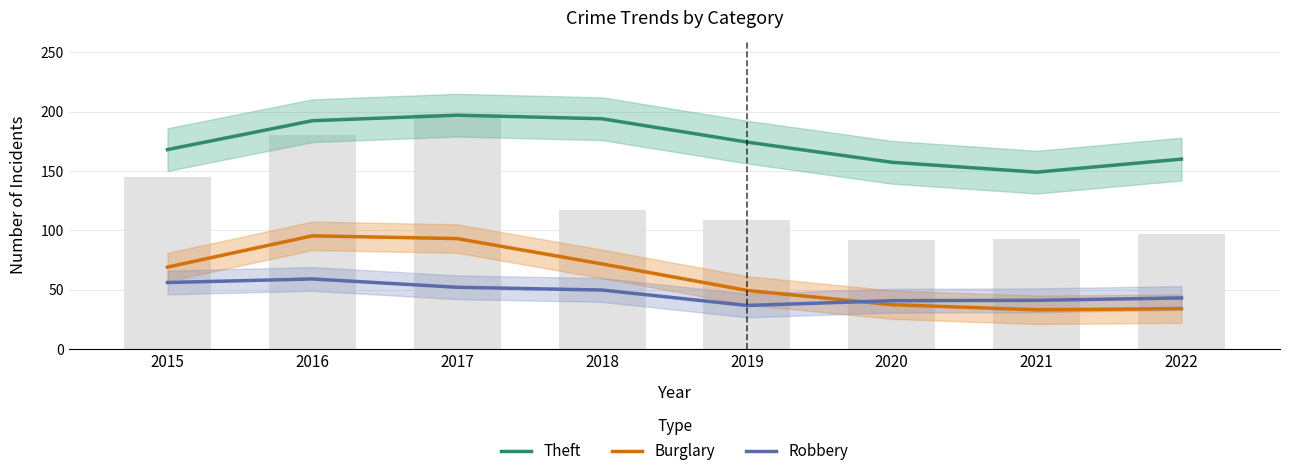

How many data points does each series have?

8